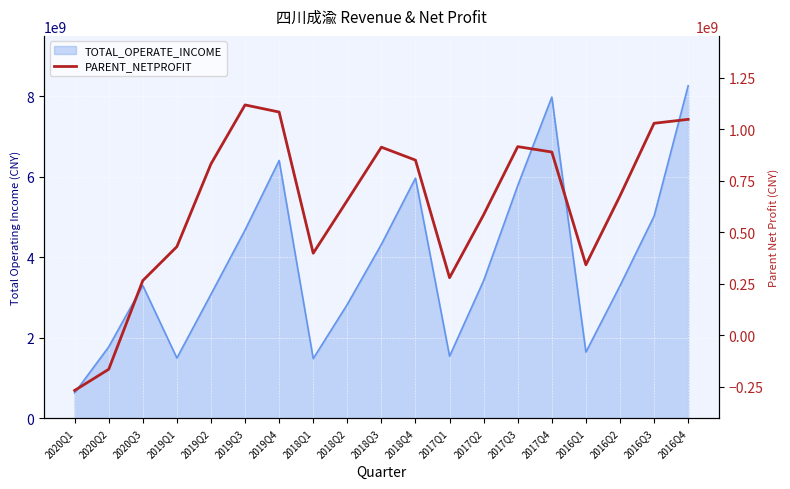

At which label does the data first exceed 675445746?

2019Q2